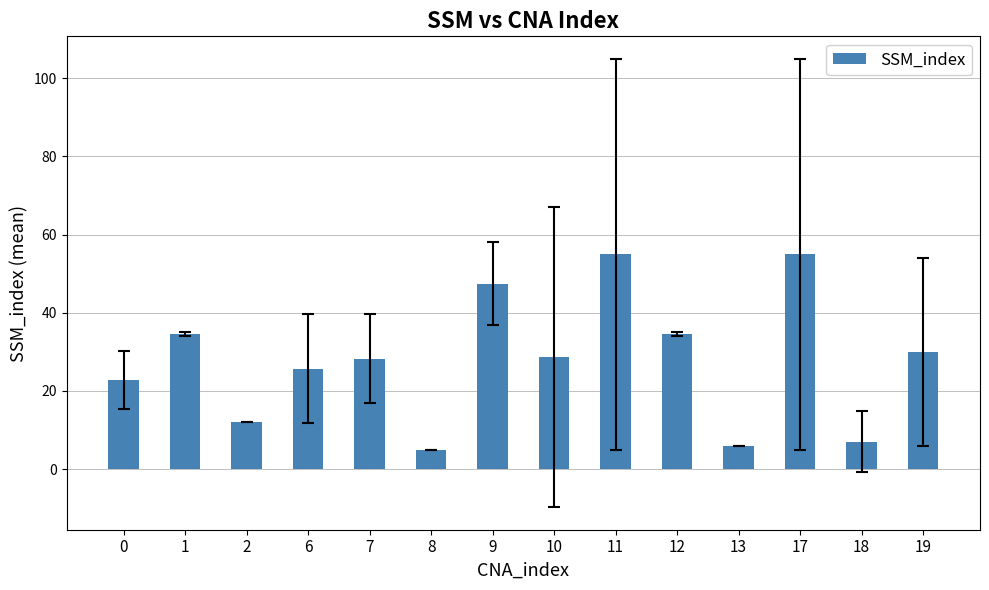

What is the average value?

28.0